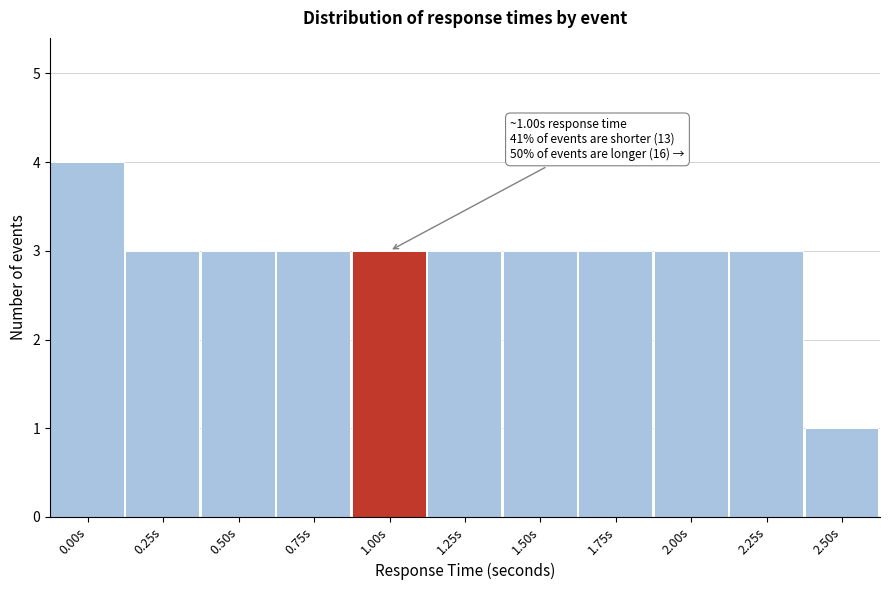

Reading left to right, extract all data points from this chart.

0.00s=4	0.25s=3	0.50s=3	0.75s=3	1.00s=3	1.25s=3	1.50s=3	1.75s=3	2.00s=3	2.25s=3	2.50s=1